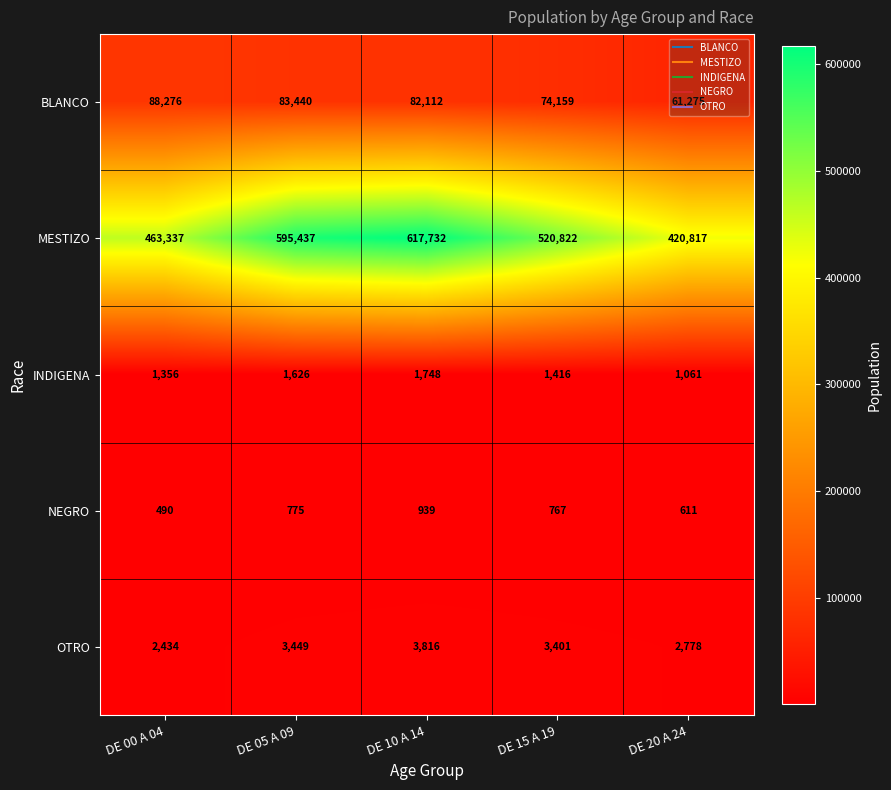

At how many categories does at least one series exceed 412282?

5